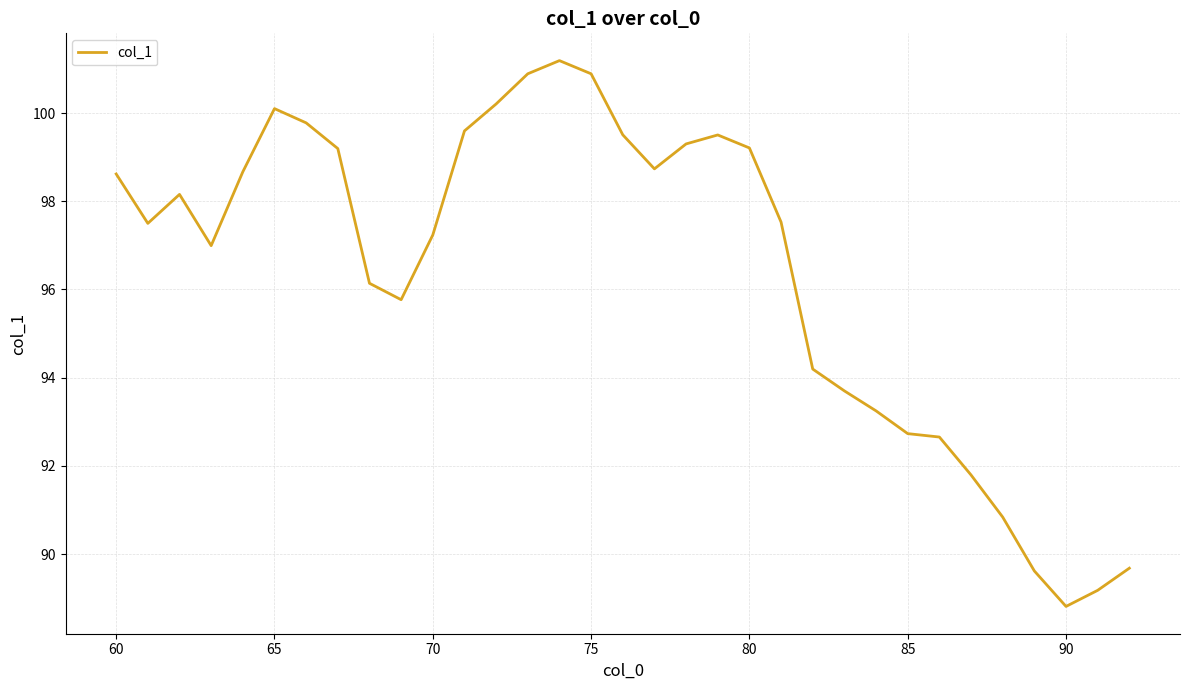

What is the maximum value shown in the chart?

101.2